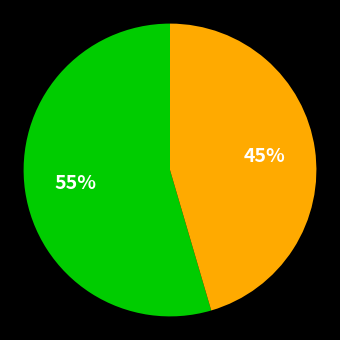

To the nearest percent, what is the average slice percentage?

50%